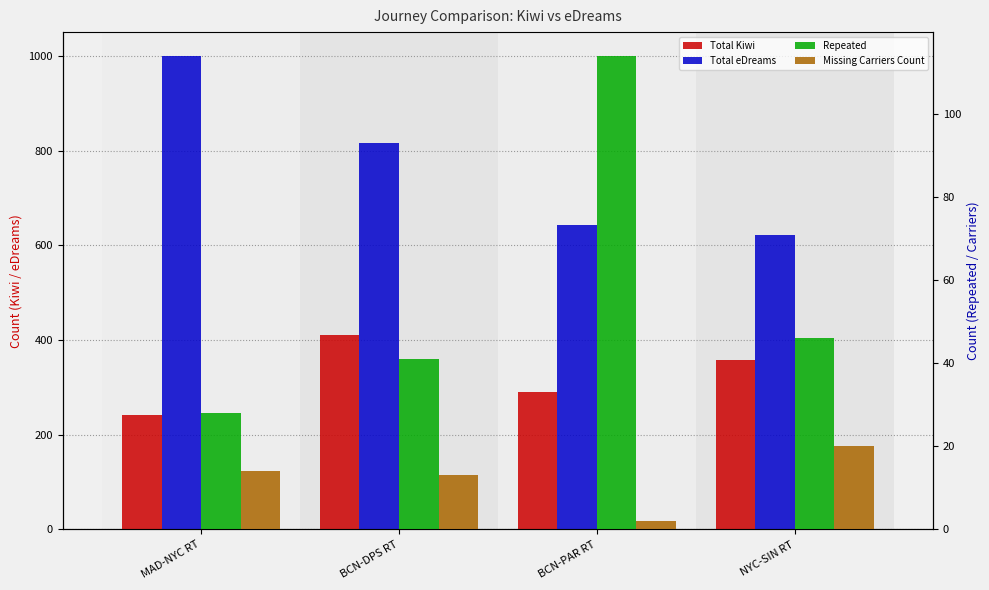

Read the Total eDreams value at BCN-DPS RT, to the nearest 50.

800